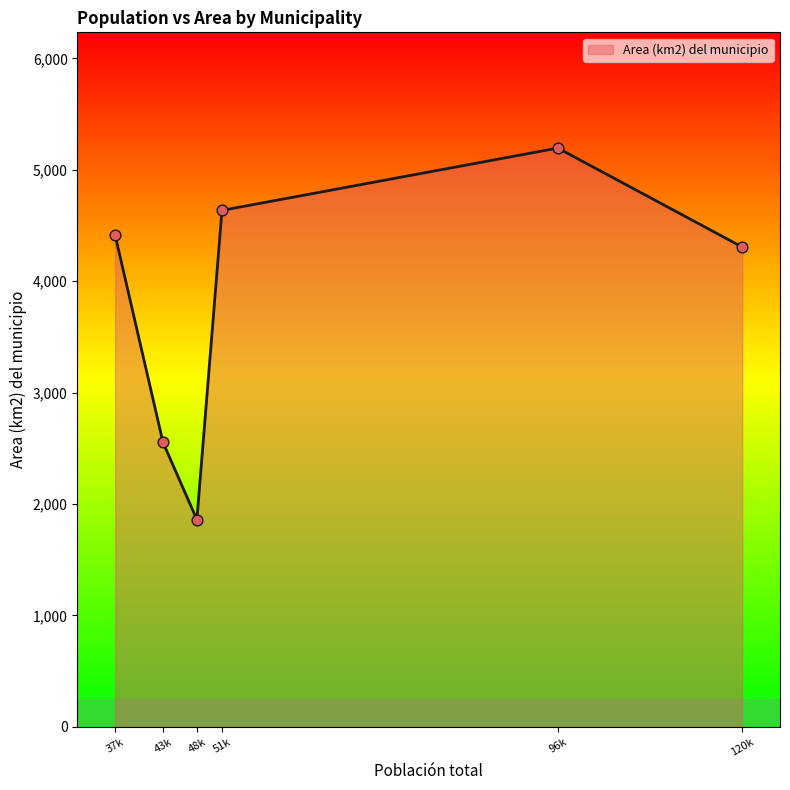

Which has a higher value, 96k or 37k?

96k